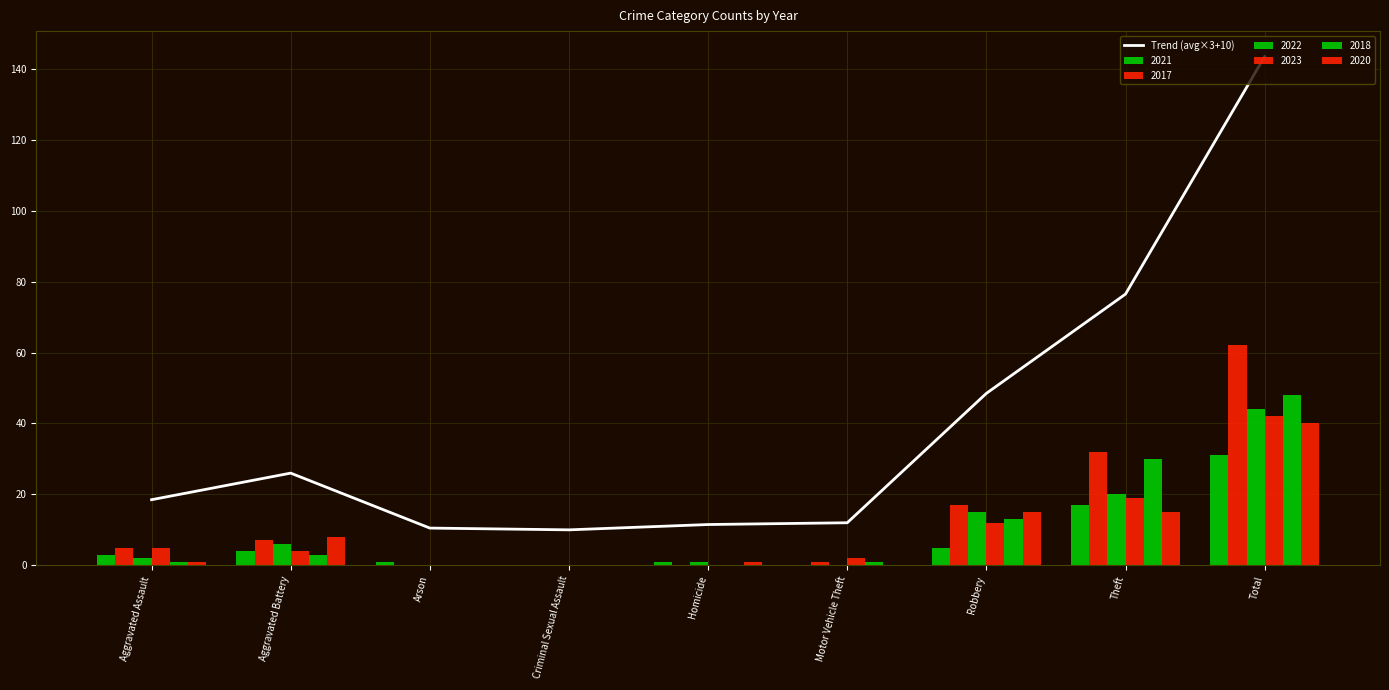

What is the label of the 3rd bar from the right?

Robbery